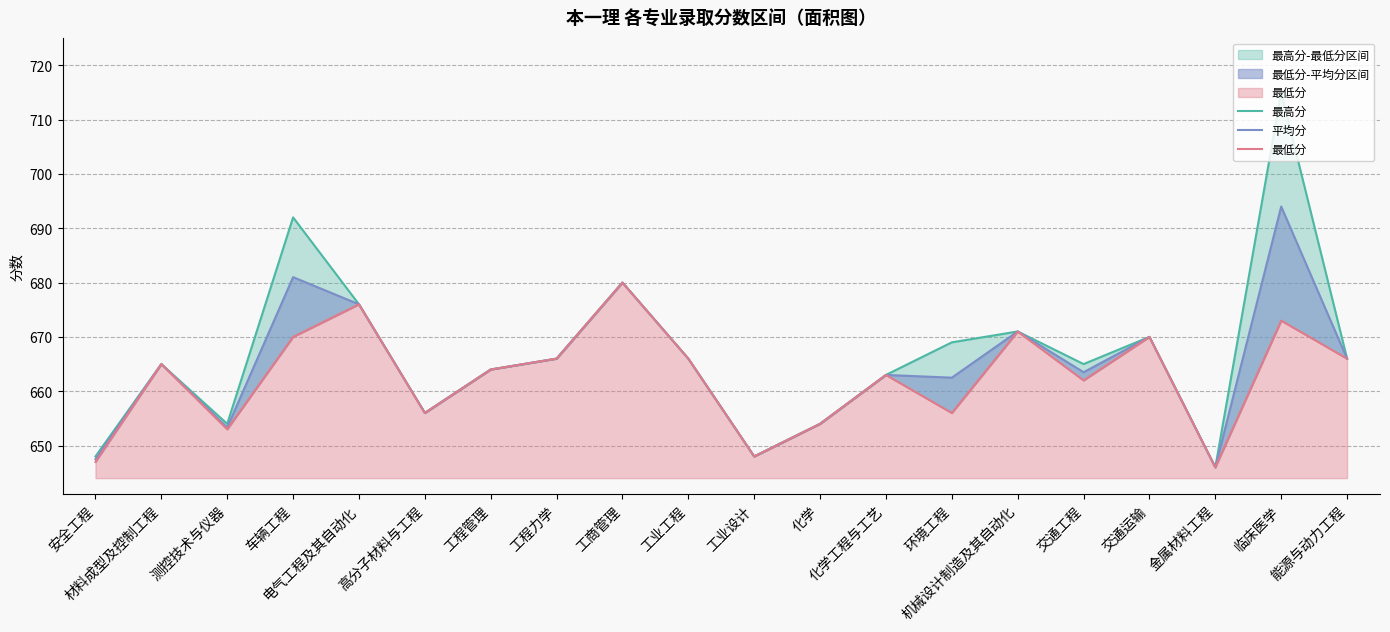

How many series are shown in this chart?

3